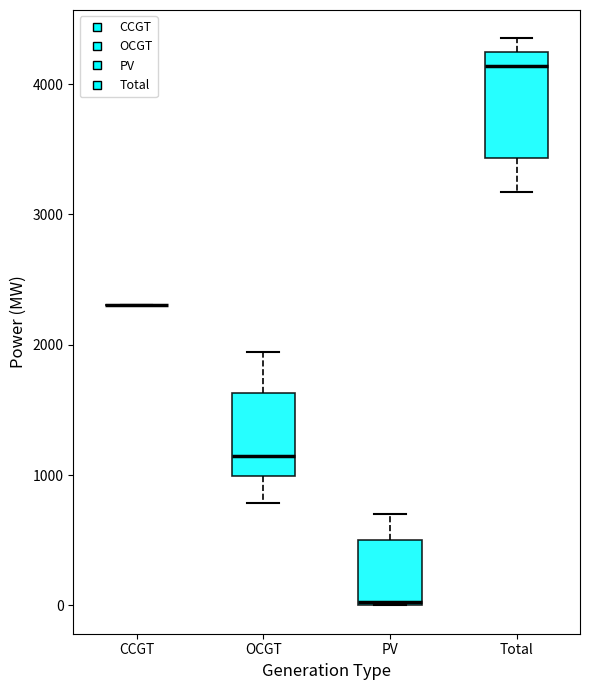

Reading left to right, transcribe this box plot: for each box, give where its median line is, the range the box spans, and where its two whiskers end, as read against the y-axis. The values are not printed on the chart, so give them approximately, as read against the axis.

CCGT: box collapsed to a line at 2300, whiskers 2300 to 2300
OCGT: median 1100, box 1000 to 1600, whiskers 800 to 1900
PV: median 0, box 0 to 500, whiskers 0 to 700
Total: median 4100, box 3400 to 4200, whiskers 3200 to 4400